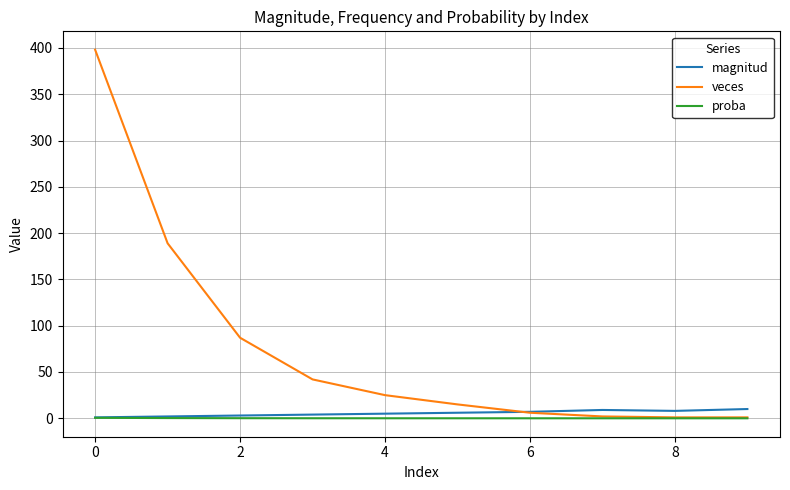

What are all the series names shown in the legend?

magnitud, veces, proba